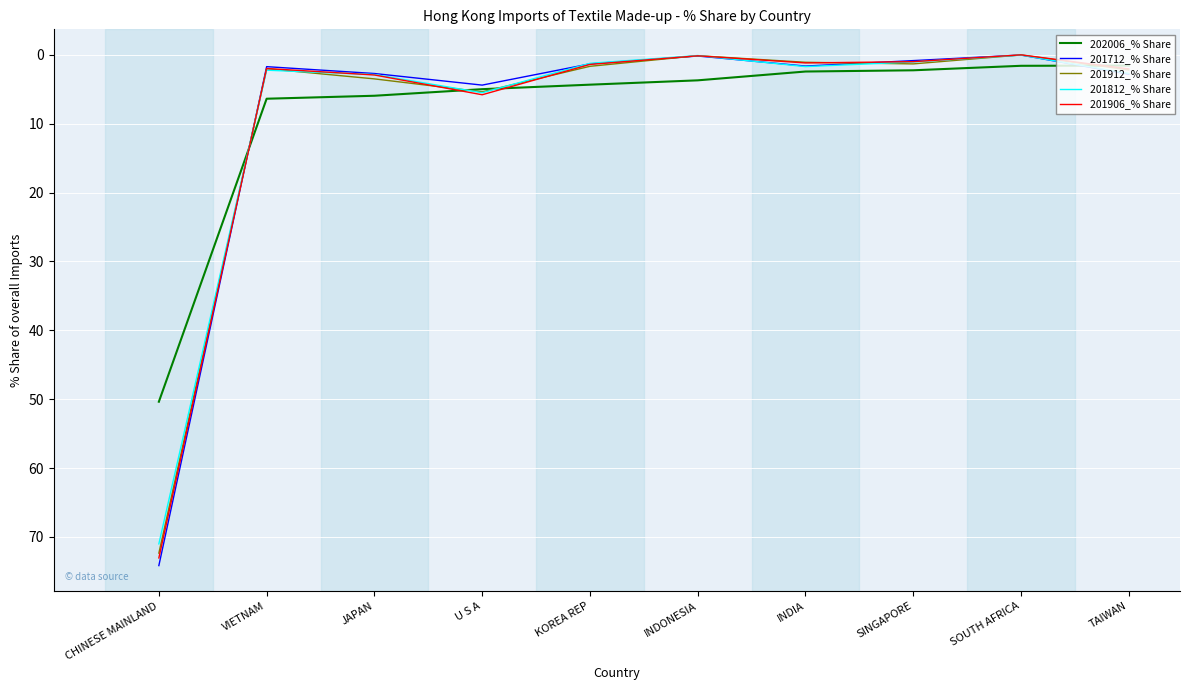

What is the difference between the highest and lowest values at INDIA?

1.3